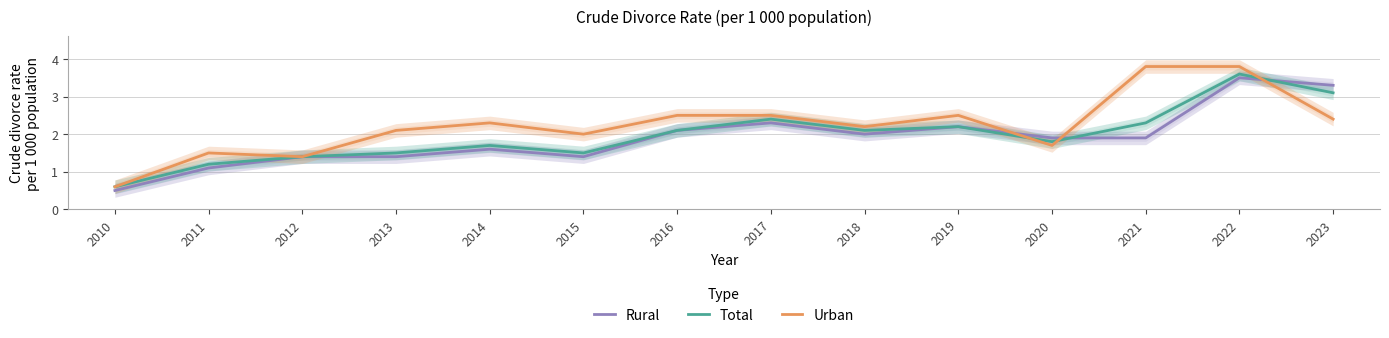

What is the maximum value for Rural?

3.5